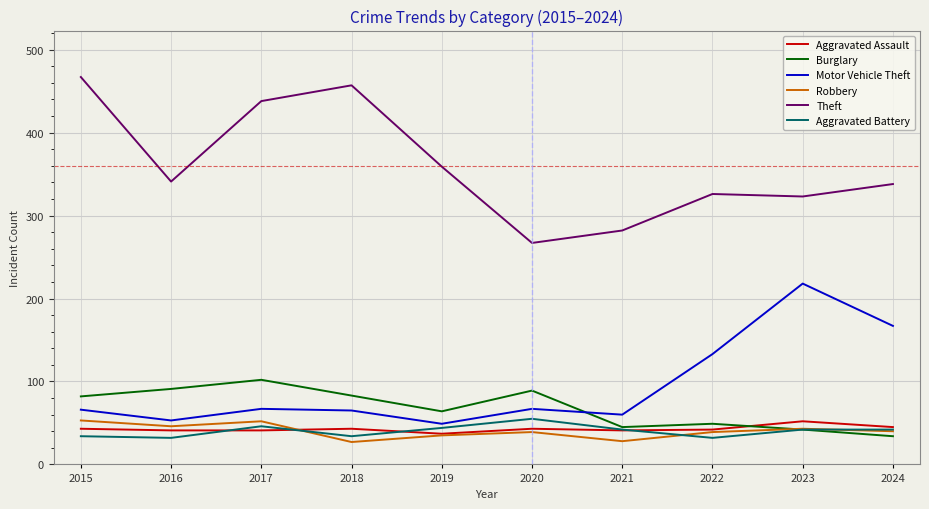

What are all the series names shown in the legend?

Aggravated Assault, Burglary, Motor Vehicle Theft, Robbery, Theft, Aggravated Battery